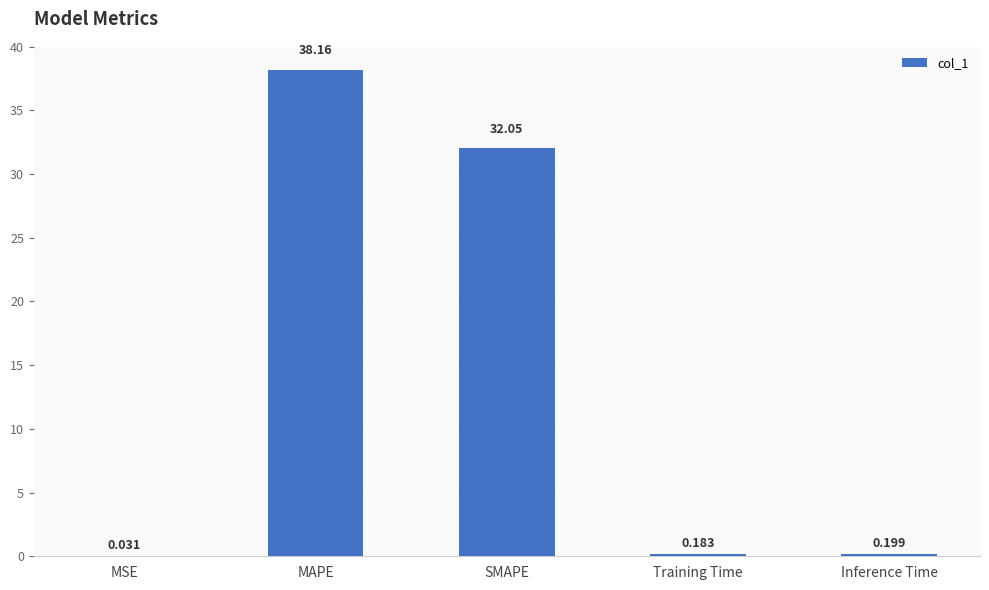

Are the bars horizontal?

No